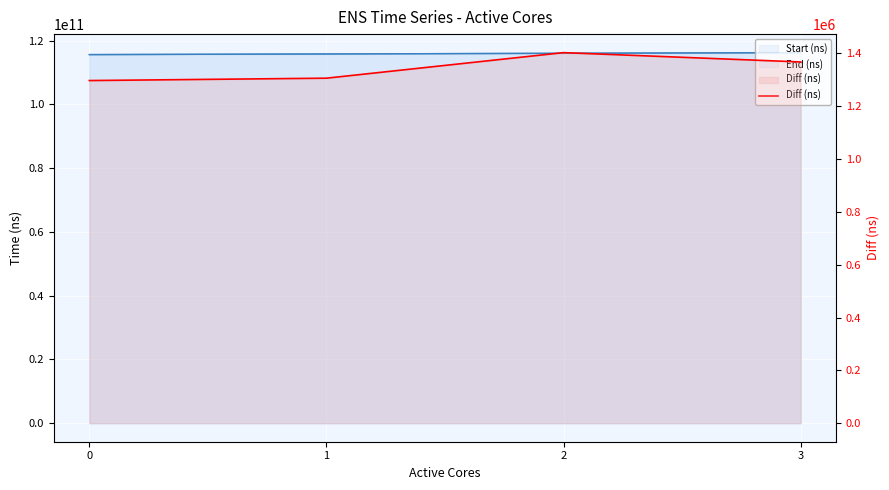

What is the difference between the second highest and second lowest values?

61407